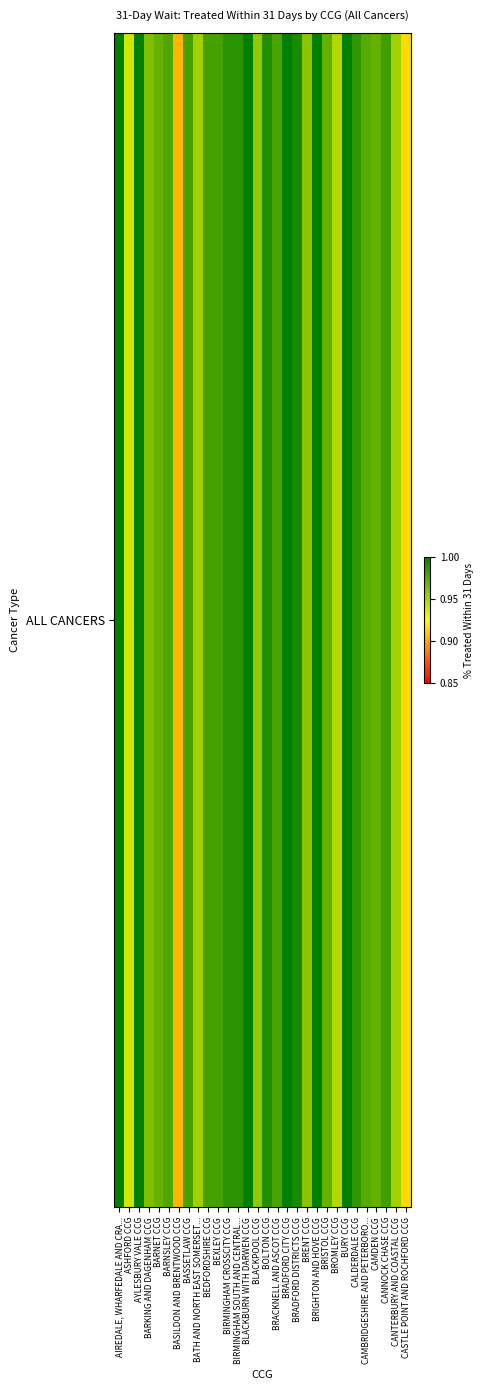

True or false: the data shows 0.9 at CASTLE POINT AND ROCHFORD CCG.

True